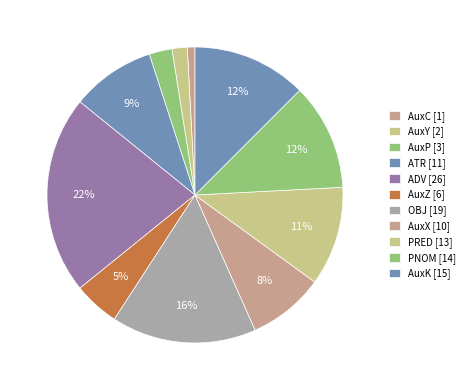

How many segments does this pie chart have?

11